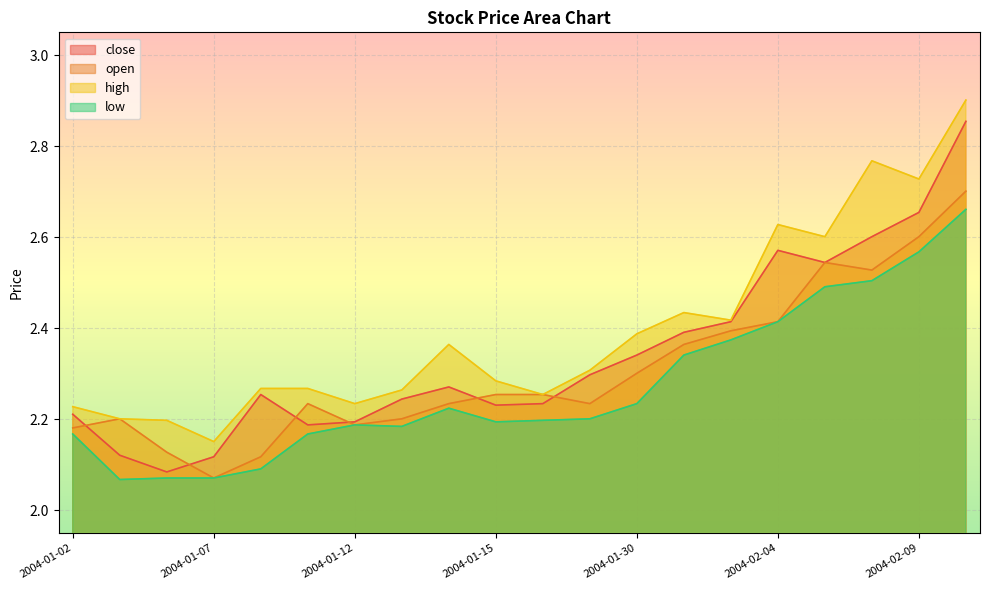

The low series shows 4.0 at 2004-02-10. True or false?

False